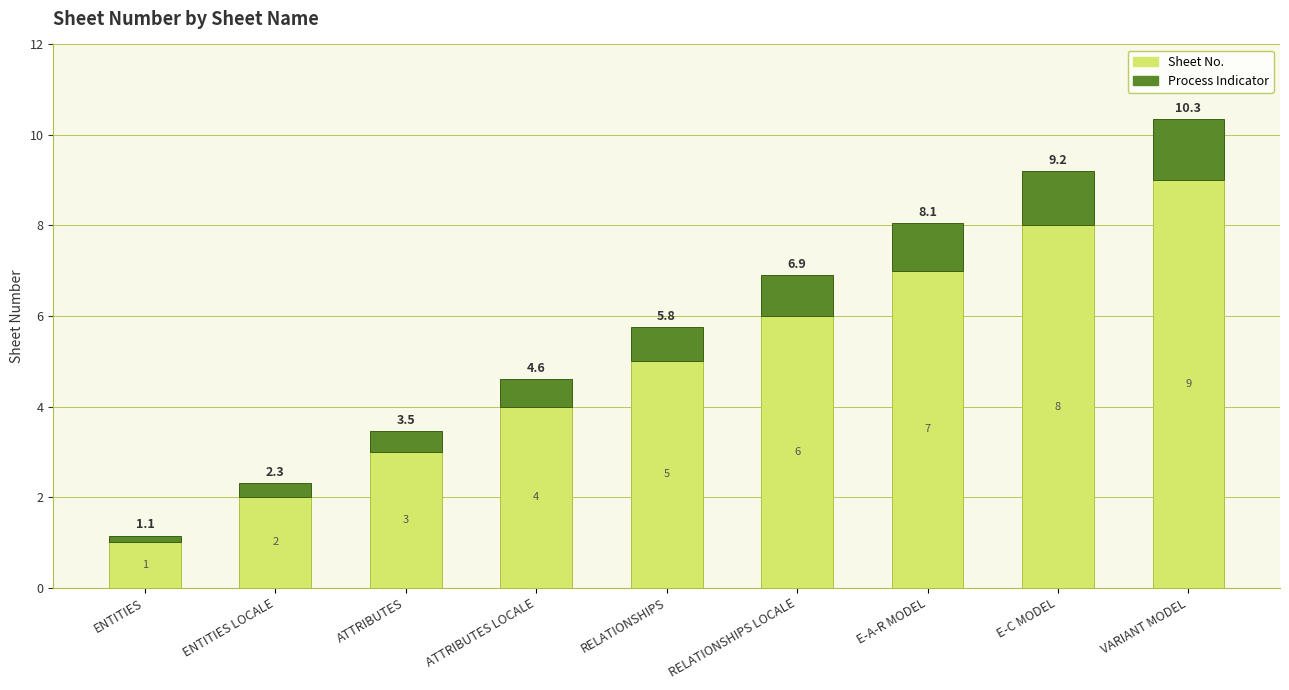

Count the Sheet No. values in the range 3 to 7.

5